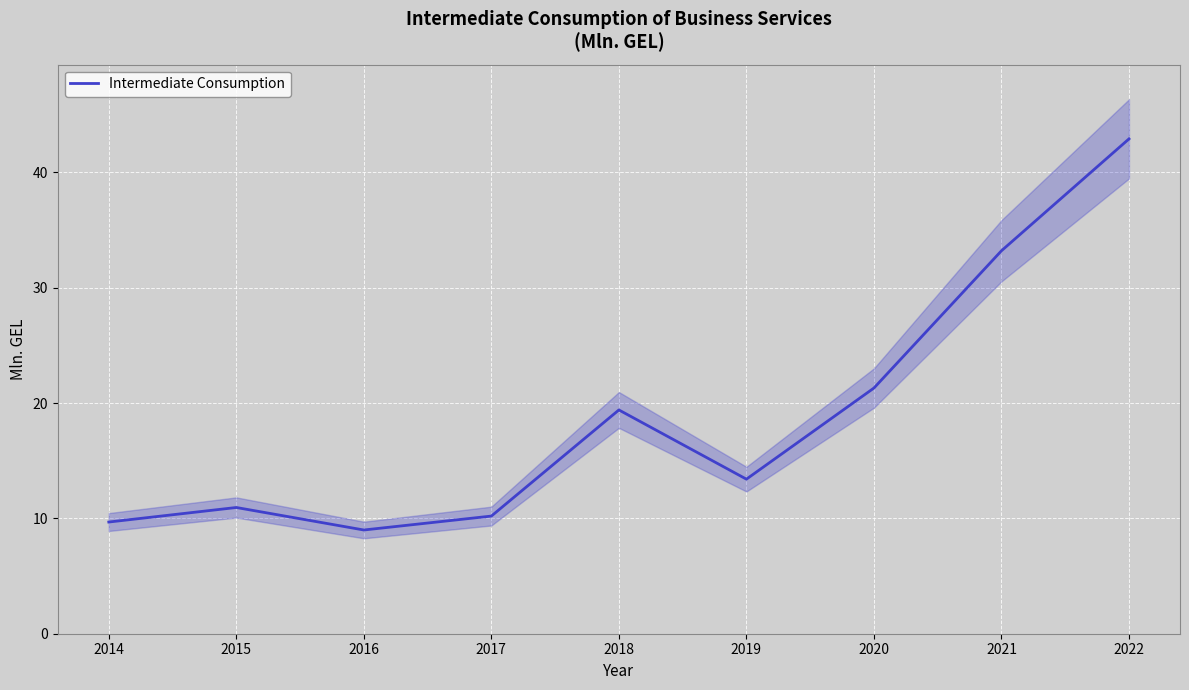

How many points are lower than both their immediate neighbors (excluding endpoints)?

2